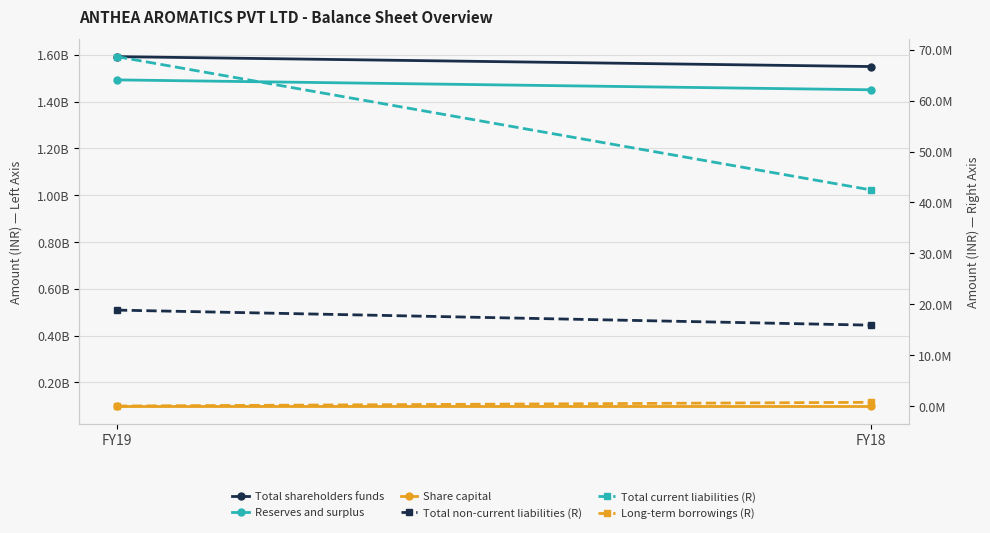

Reading right to left, list all the values displayed in this chart.

Total shareholders funds: FY18=1549829631	FY19=1592114140
Reserves and surplus: FY18=1450505631	FY19=1492790140
Share capital: FY18=99324000	FY19=99324000
Total non-current liabilities (R): FY18=15891451	FY19=18851438
Total current liabilities (R): FY18=42465700	FY19=68658060
Long-term borrowings (R): FY18=733607	FY19=0